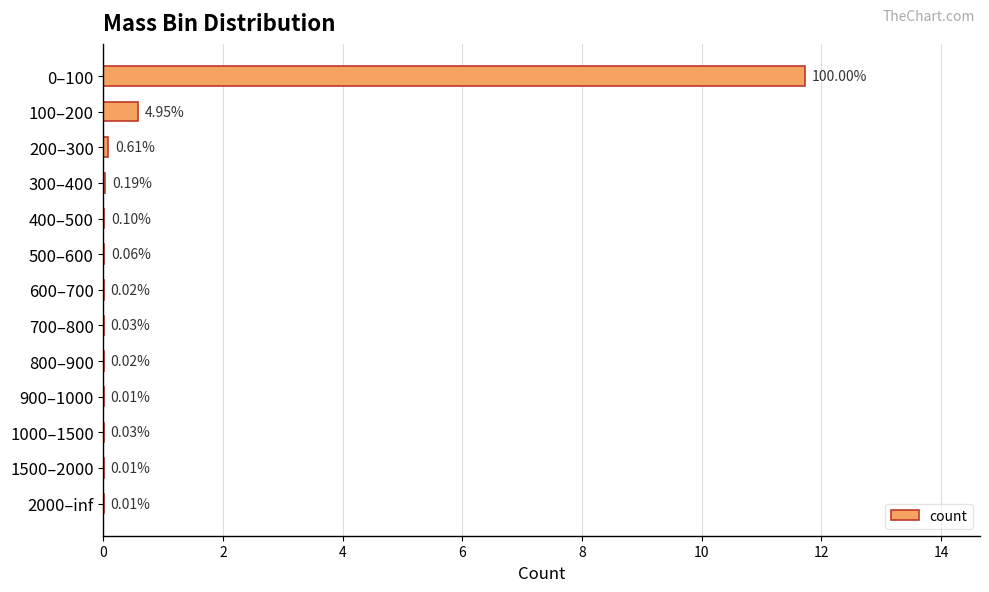

What is the sum of all values?

12.4